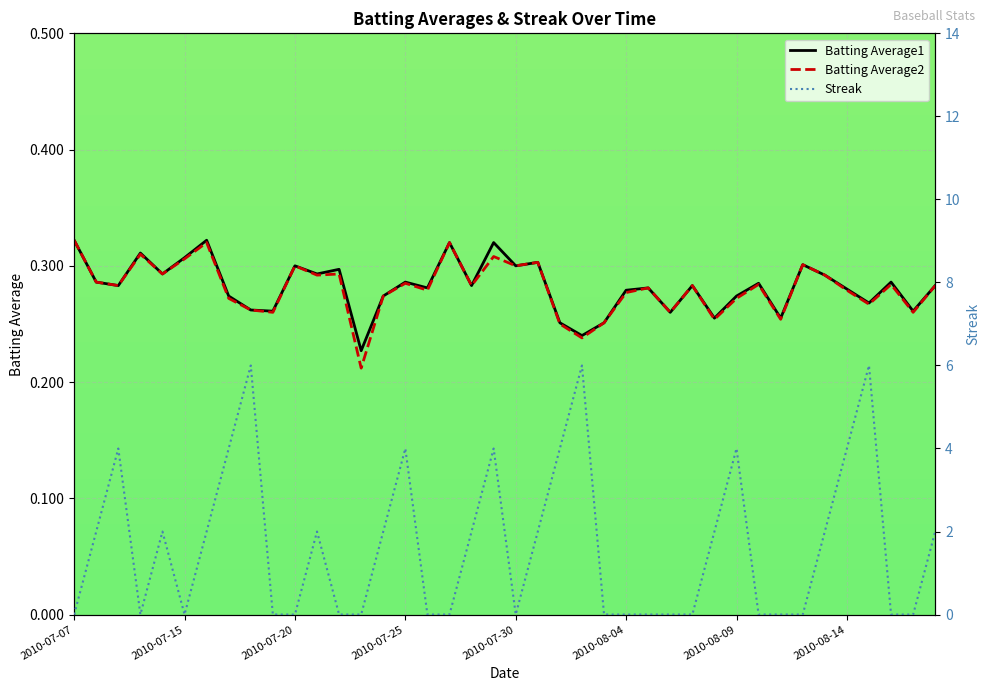

List the series in order of their peak value, lowest first.

Batting Average1, Batting Average2, Streak